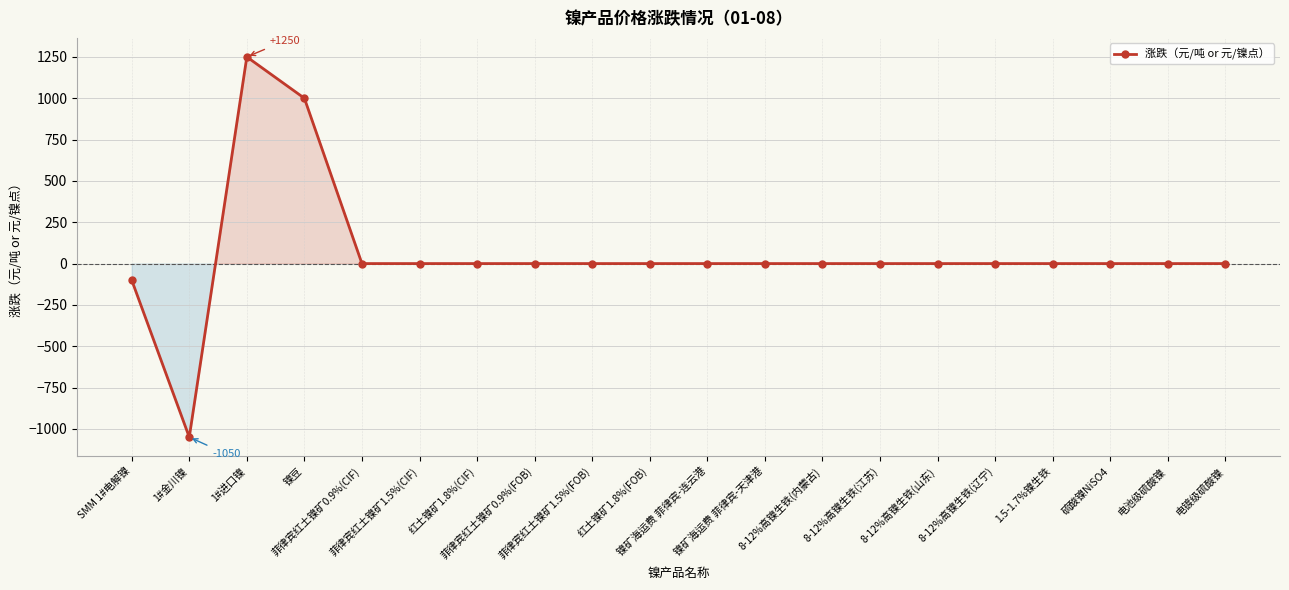

What position from the right is 1#进口镍?

18